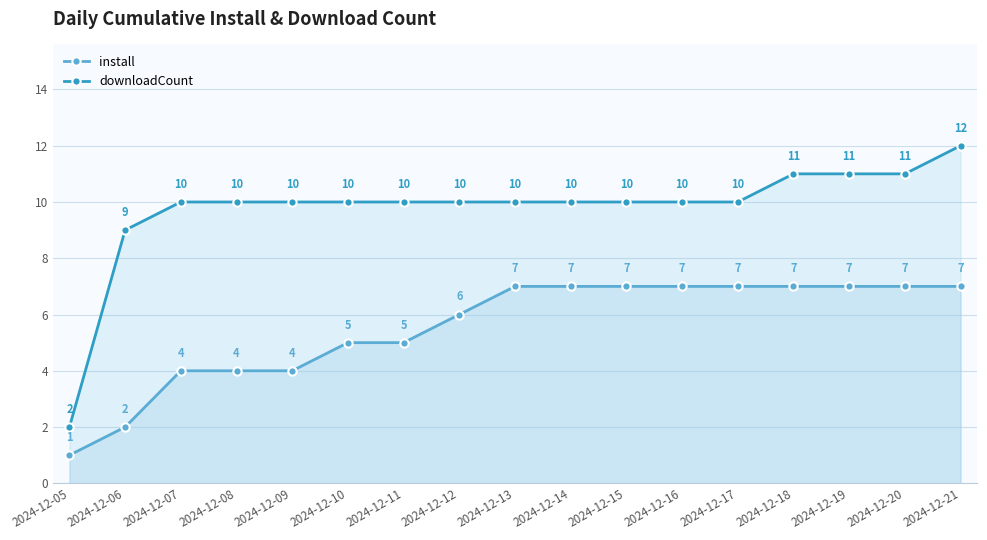

Which series has the widest spread of values?

downloadCount